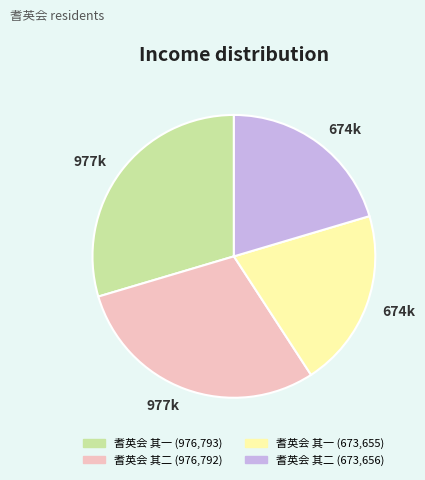

Does any single category account for the majority?

No